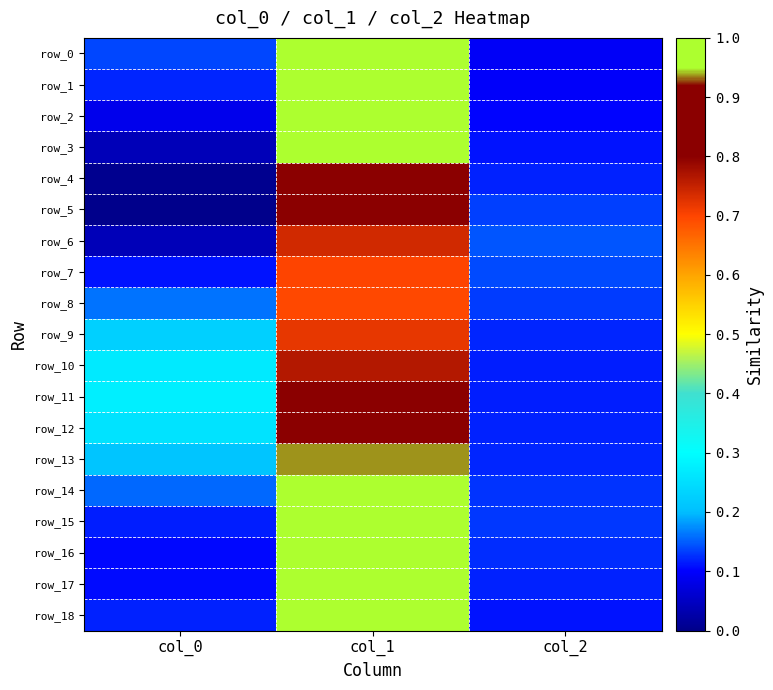

What is the difference between the highest and lowest values at col_1?

0.3